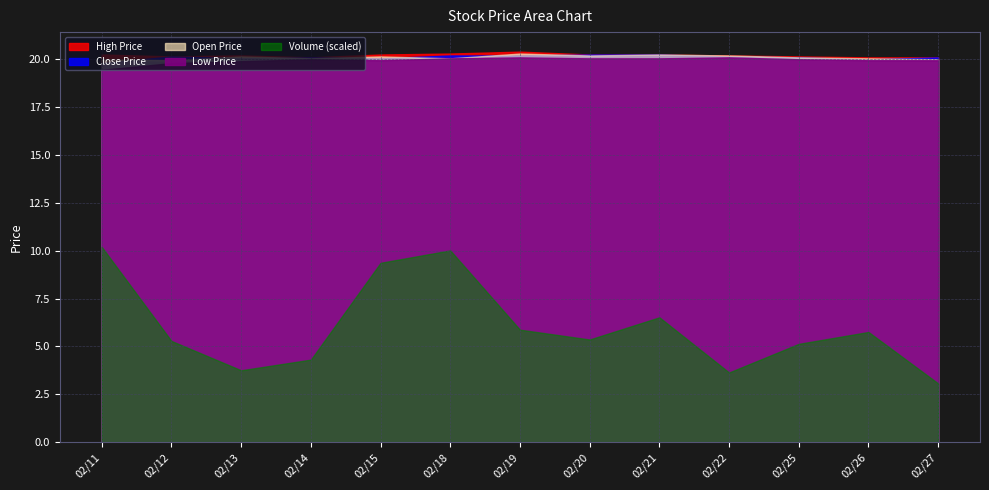

Read the Open Price value at 02/15.

20.1